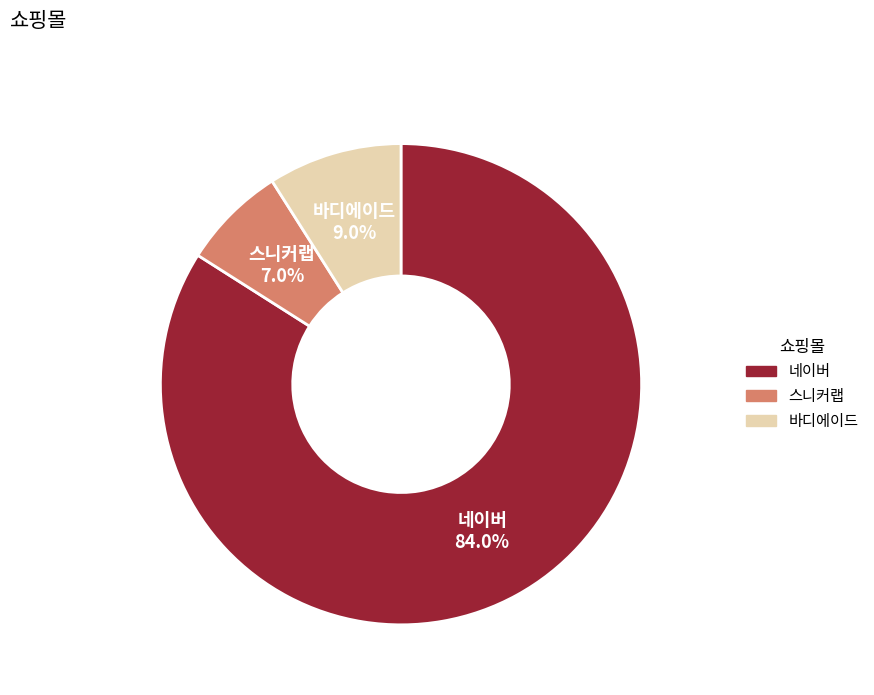

Which slice represents more than half of the pie?

네이버